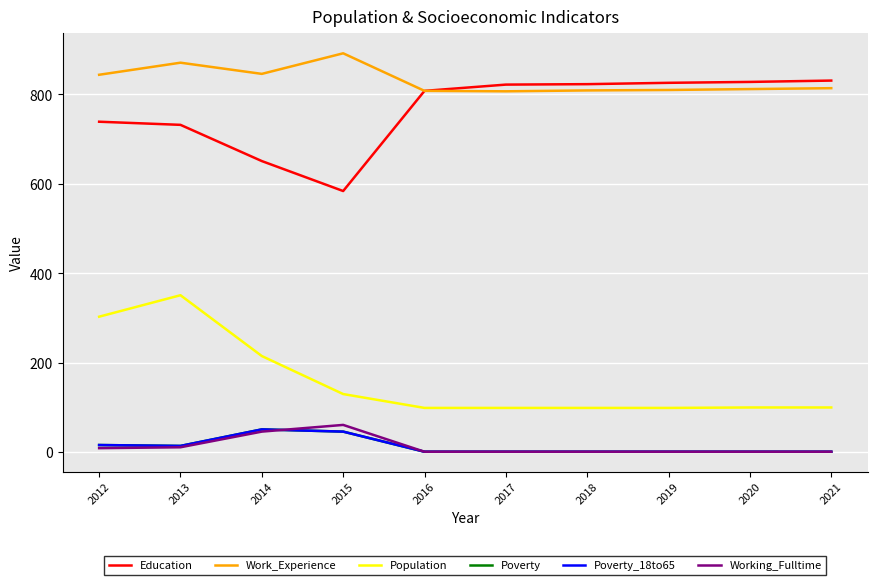

Which category has the lowest value across all series?

2016